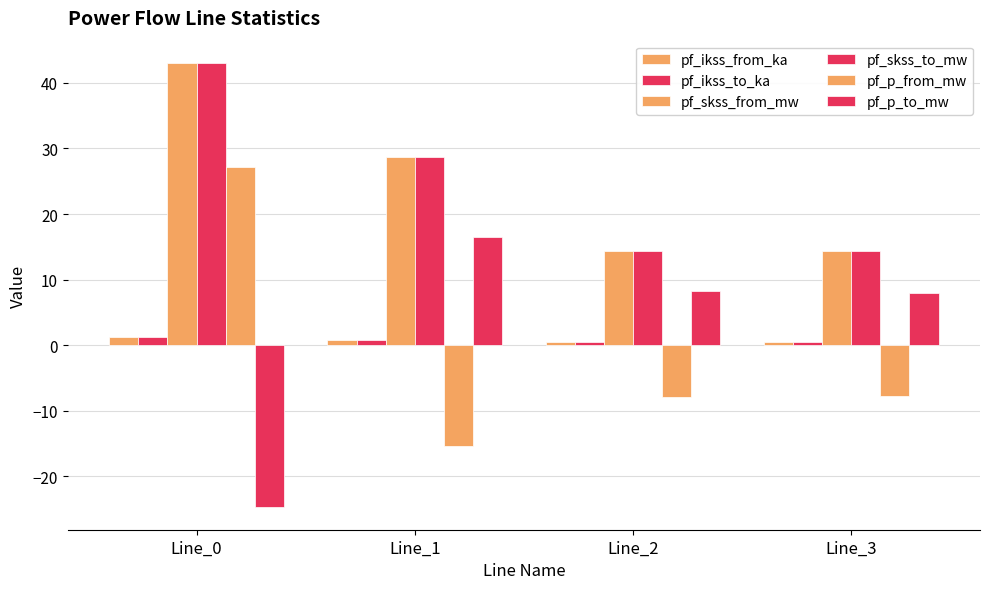

List the labels in order of pf_p_to_mw value, smallest first.

Line_0, Line_3, Line_2, Line_1